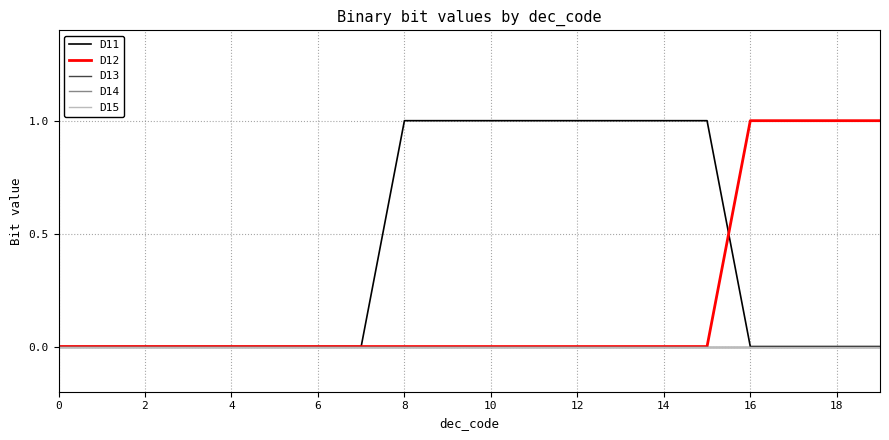

Does the chart have visible grid lines?

Yes